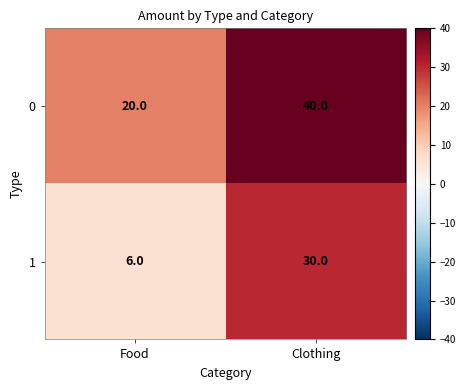

What is the spread (max minus min) of values at Clothing?

10